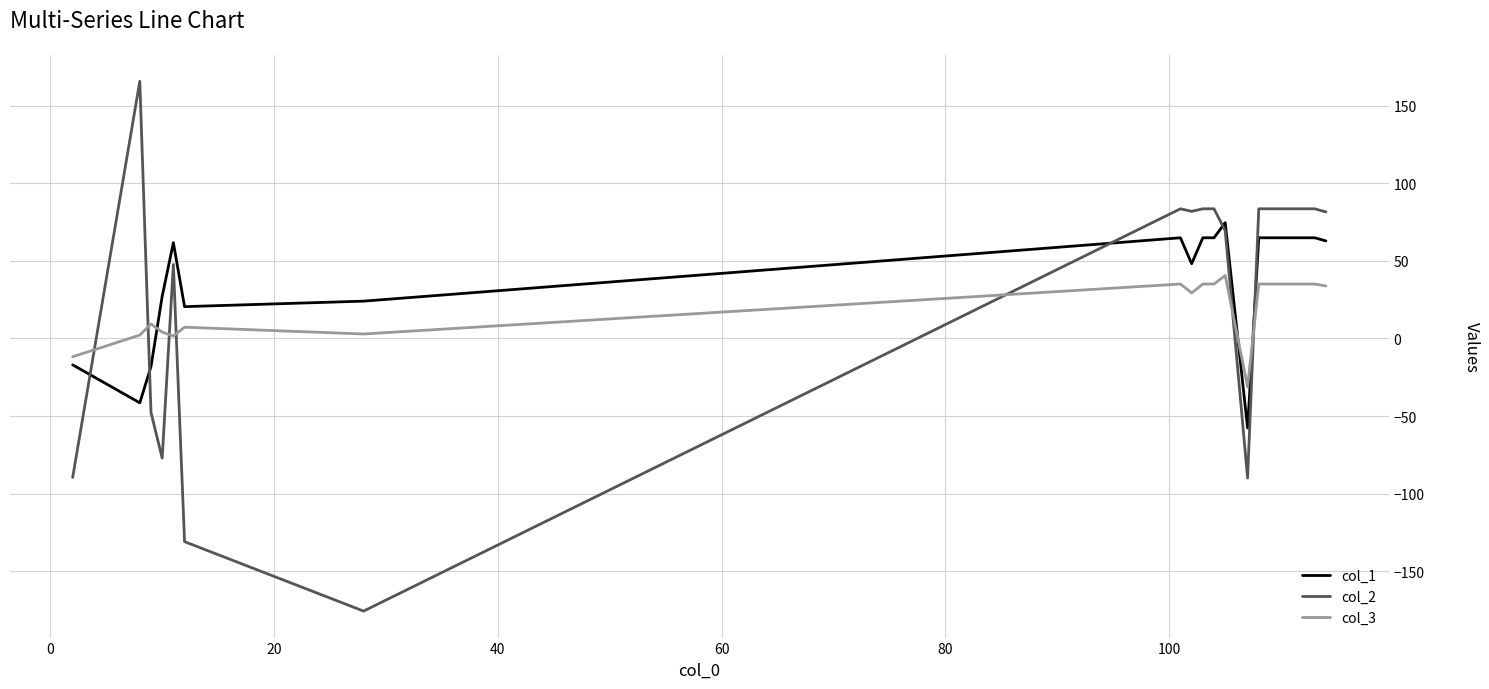

Rank the series by their maximum value, from highest to lowest.

col_2, col_1, col_3